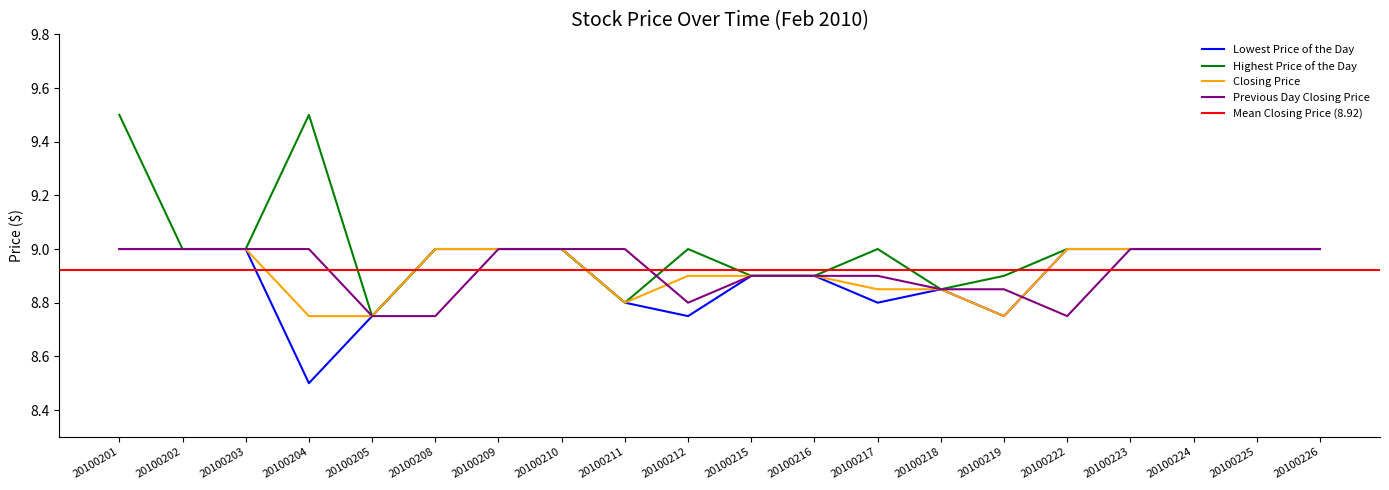

Reading left to right, transcribe all the data shown in this chart.

Lowest Price of the Day: 20100201=9.0	20100202=9.0	20100203=9.0	20100204=8.5	20100205=8.8	20100208=9.0	20100209=9.0	20100210=9.0	20100211=8.8	20100212=8.8	20100215=8.9	20100216=8.9	20100217=8.8	20100218=8.8	20100219=8.8	20100222=9.0	20100223=9.0	20100224=9.0	20100225=9.0	20100226=9.0
Highest Price of the Day: 20100201=9.5	20100202=9.0	20100203=9.0	20100204=9.5	20100205=8.8	20100208=9.0	20100209=9.0	20100210=9.0	20100211=8.8	20100212=9.0	20100215=8.9	20100216=8.9	20100217=9.0	20100218=8.8	20100219=8.9	20100222=9.0	20100223=9.0	20100224=9.0	20100225=9.0	20100226=9.0
Closing Price: 20100201=9.0	20100202=9.0	20100203=9.0	20100204=8.8	20100205=8.8	20100208=9.0	20100209=9.0	20100210=9.0	20100211=8.8	20100212=8.9	20100215=8.9	20100216=8.9	20100217=8.8	20100218=8.8	20100219=8.8	20100222=9.0	20100223=9.0	20100224=9.0	20100225=9.0	20100226=9.0
Previous Day Closing Price: 20100201=9.0	20100202=9.0	20100203=9.0	20100204=9.0	20100205=8.8	20100208=8.8	20100209=9.0	20100210=9.0	20100211=9.0	20100212=8.8	20100215=8.9	20100216=8.9	20100217=8.9	20100218=8.8	20100219=8.8	20100222=8.8	20100223=9.0	20100224=9.0	20100225=9.0	20100226=9.0